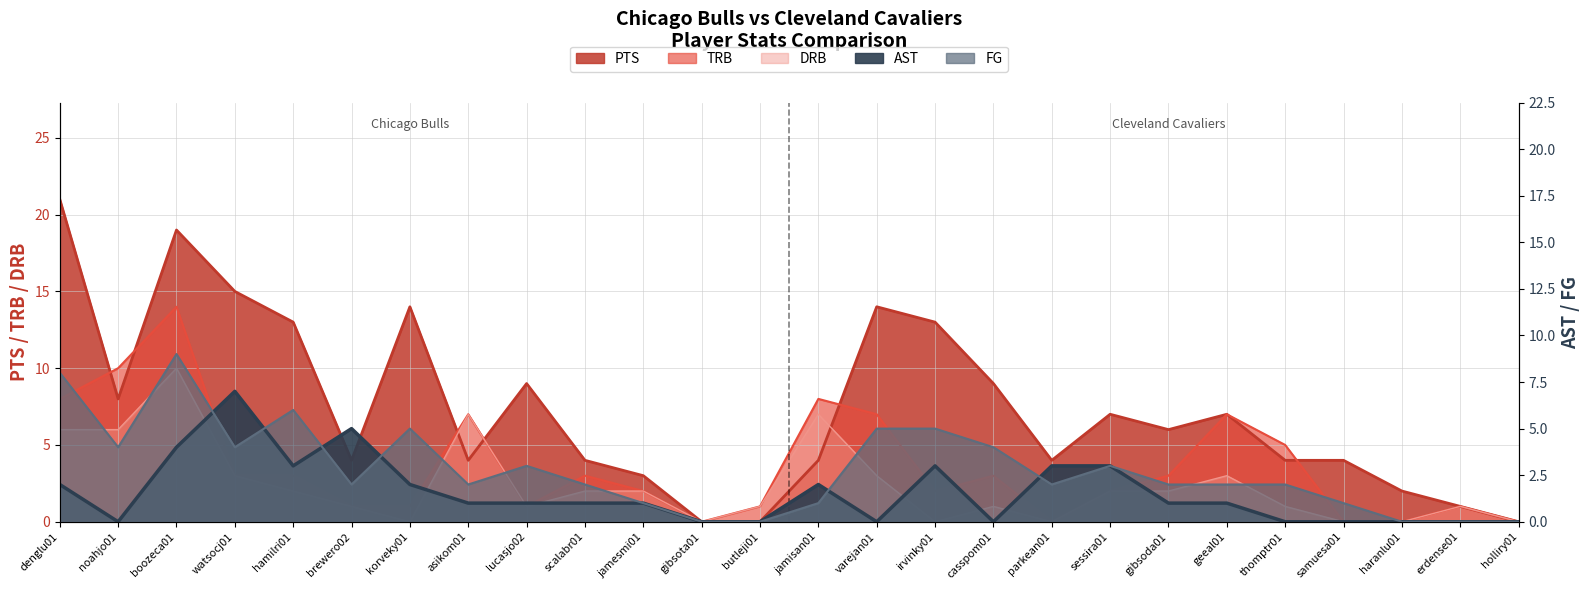

True or false: FG and AST cross at least once.

True